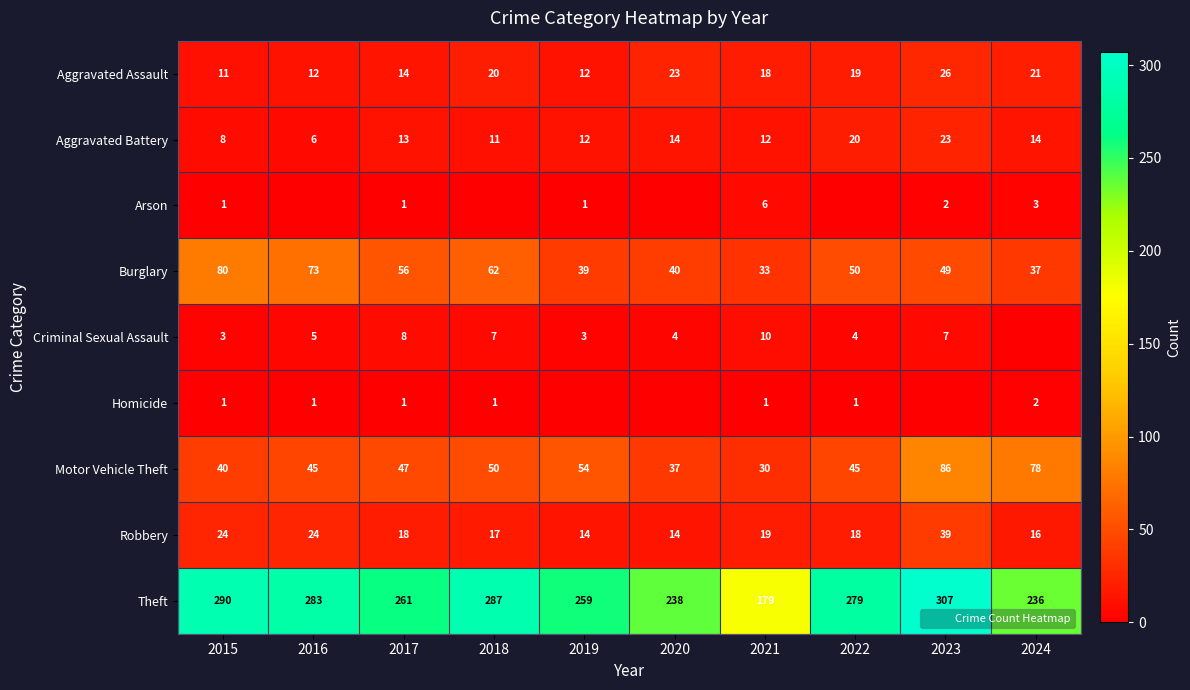

What is the difference between the maximum and minimum values in the Burglary series?

47